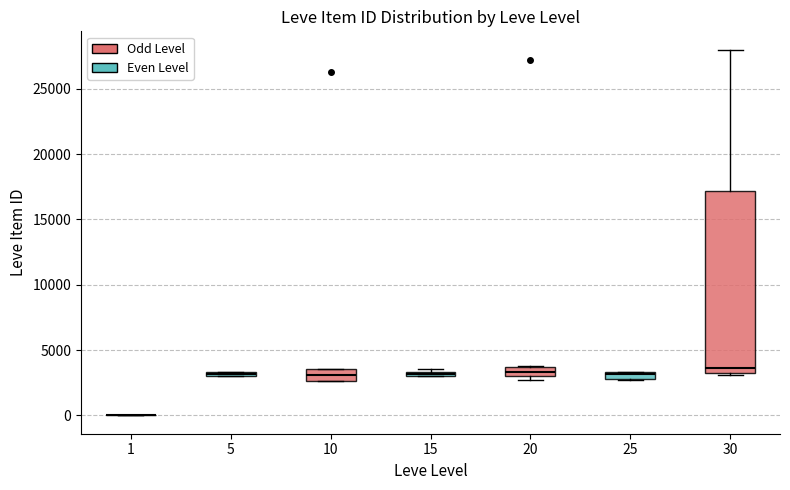

Comparing the boxes themselves (not the whiskers), which one is the tallest?

30